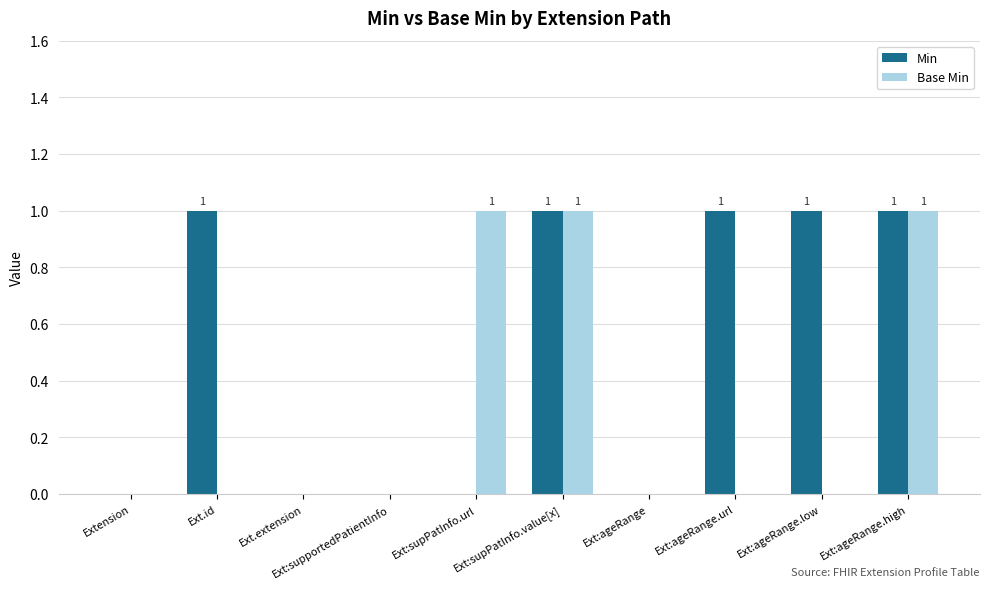

Is it true that Min equals -1 at Ext:supportedPatientInfo?

False